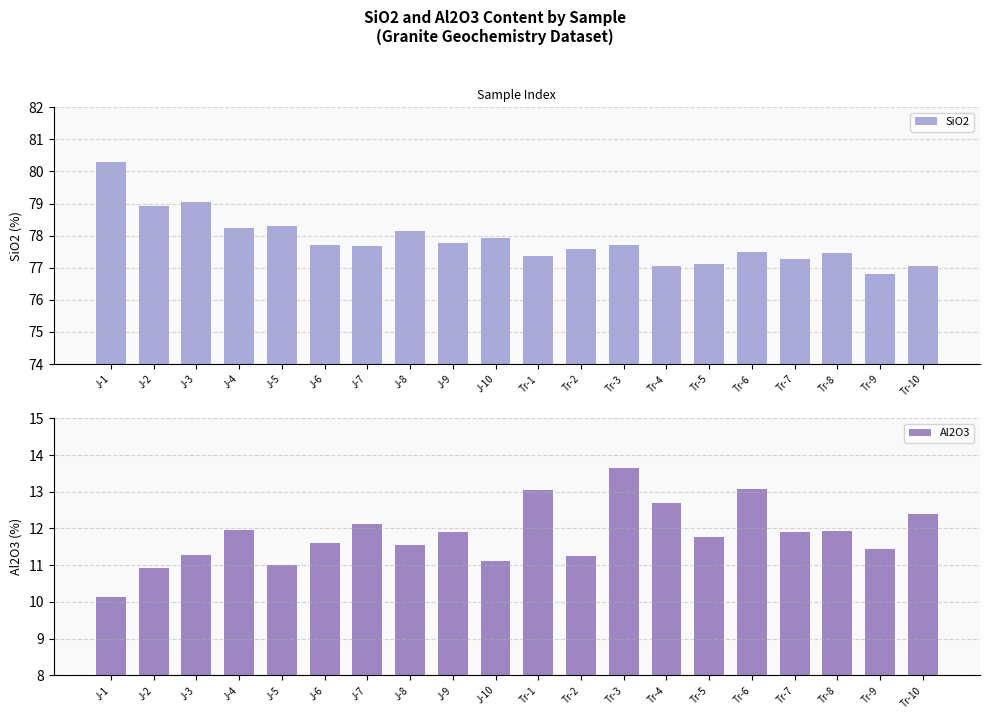

Between J-4 and Tr-9, which is larger?

J-4